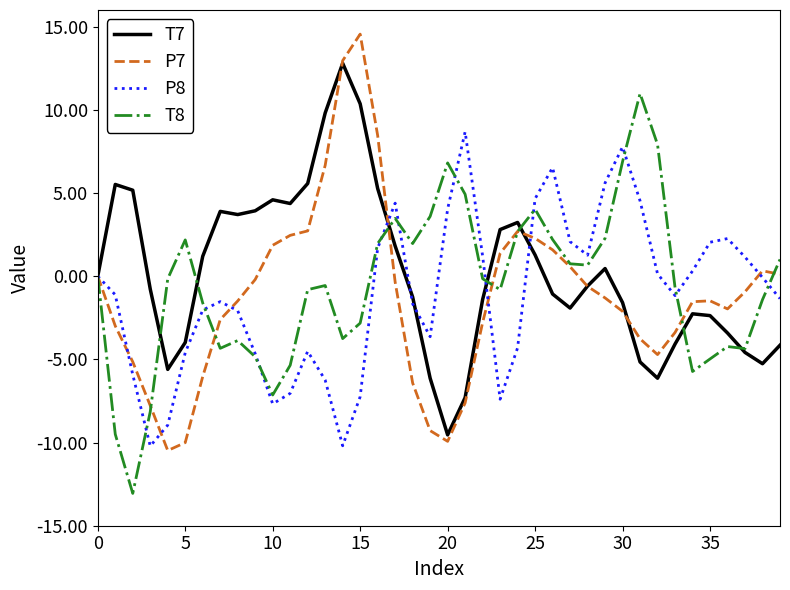

Rank the series by their maximum value, from lowest to highest.

P8, T8, T7, P7